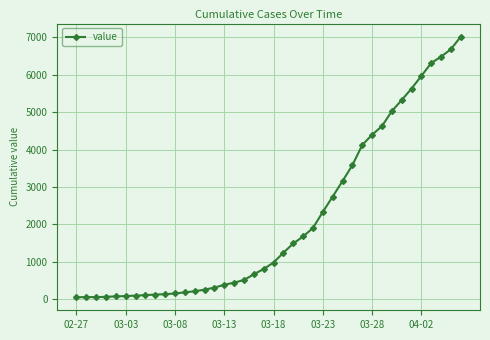

What is the maximum value shown in the chart?

7017